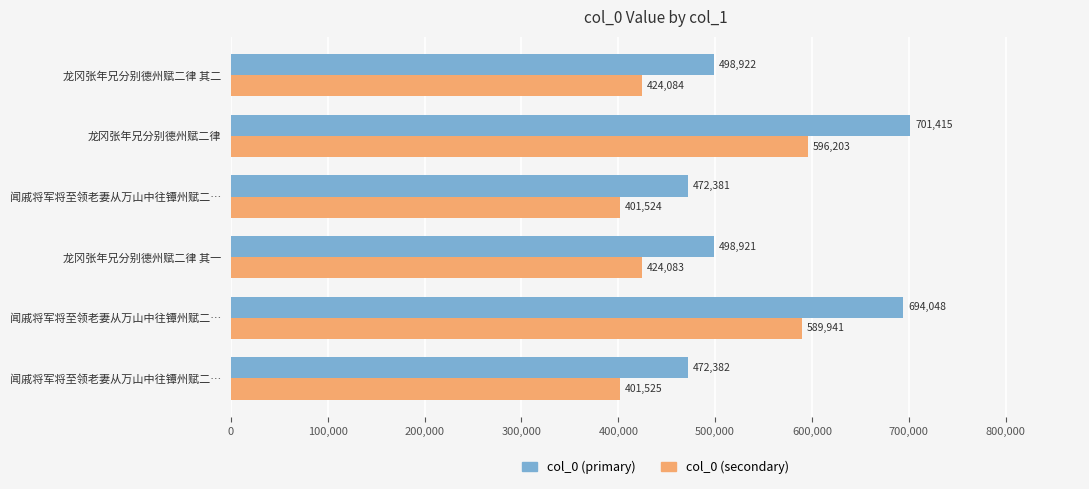

What is the average value of the col_0 (primary) series?

556344.8